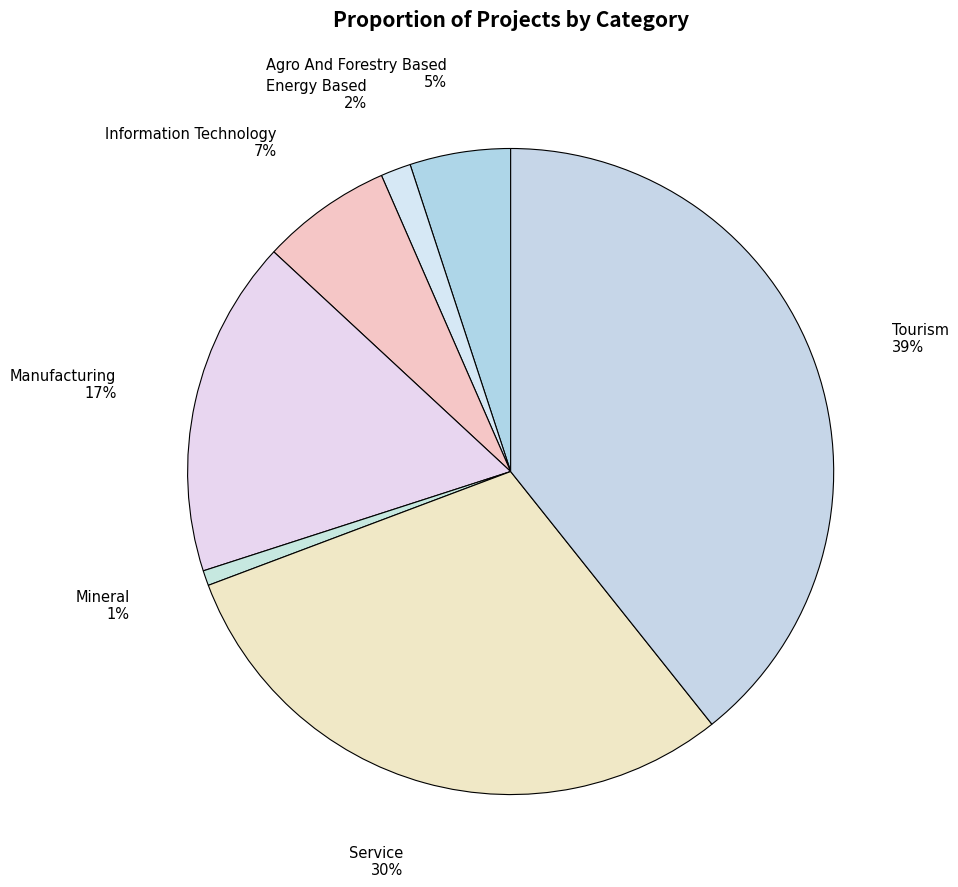

To the nearest percent, what is the difference between the Mineral and Service slice percentages?

29%